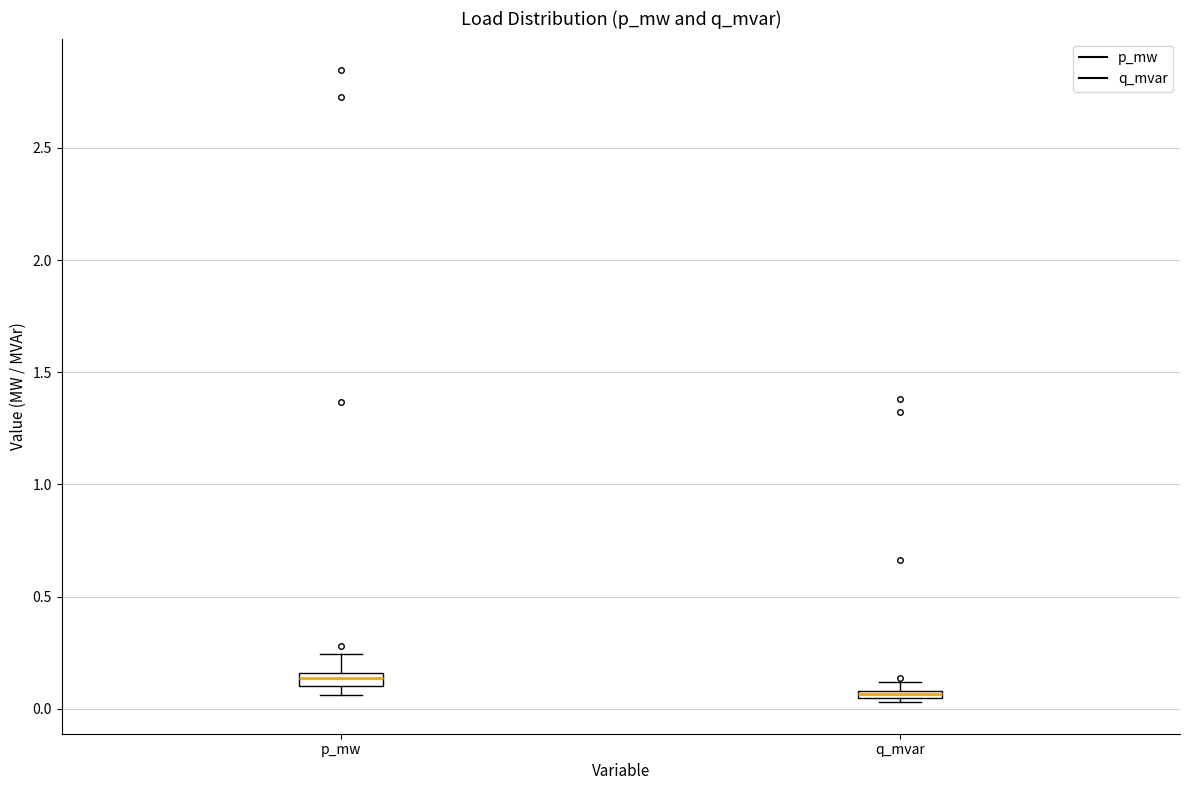

Where is the lower edge of the box for p_mw on the y-axis? The values are not printed on the chart, so give them approximately, as read against the axis.

0.10